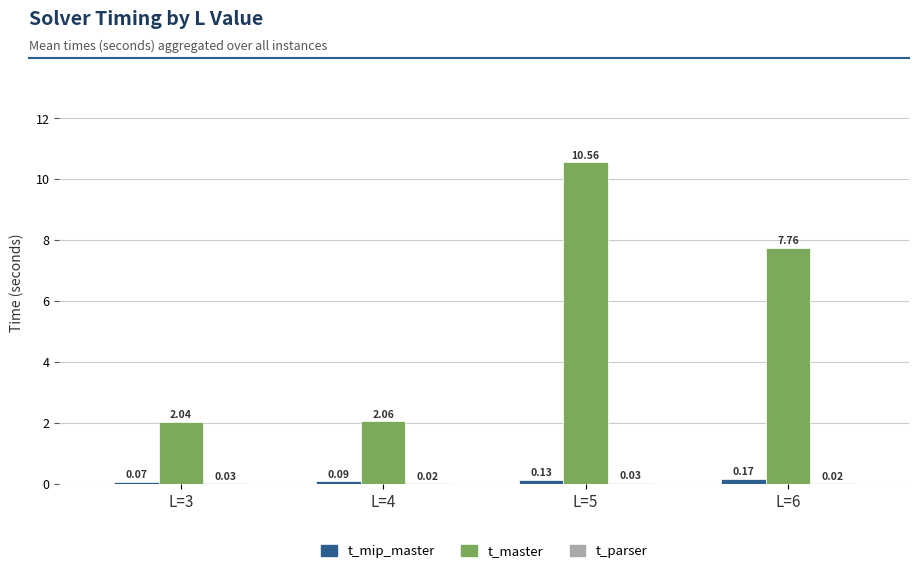

Which series changed the most between L=5 and L=6?

t_master